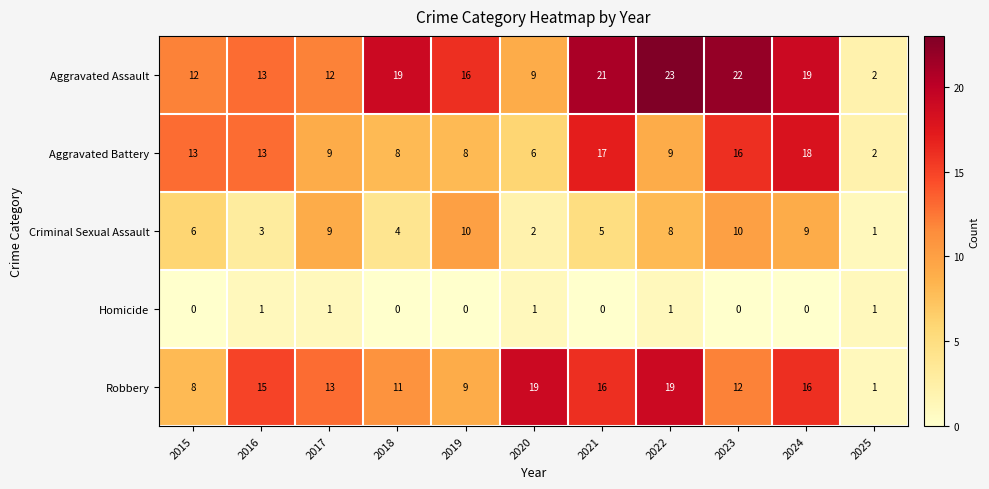

What is the total value across all series at 2024?

62